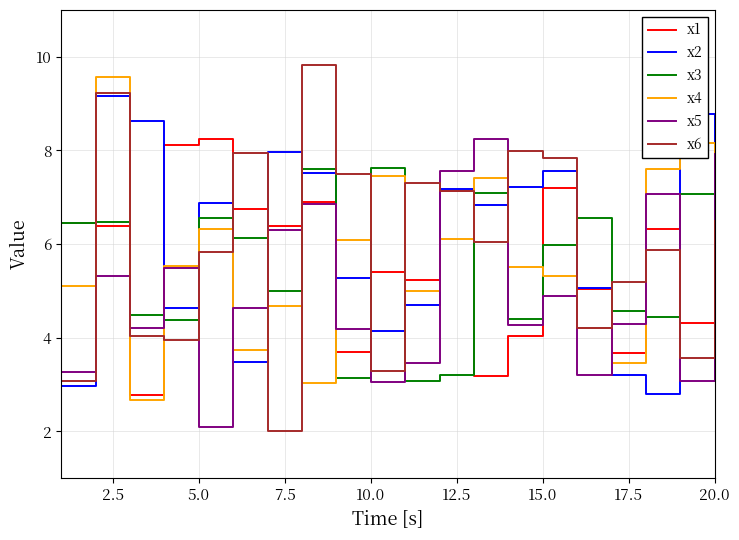

Which series has the widest spread of values?

x6